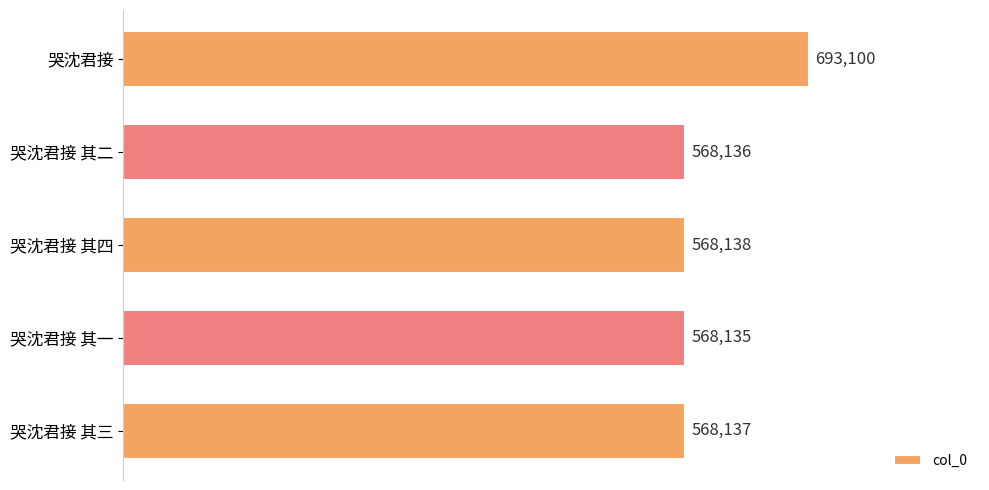

Are the bars horizontal?

Yes